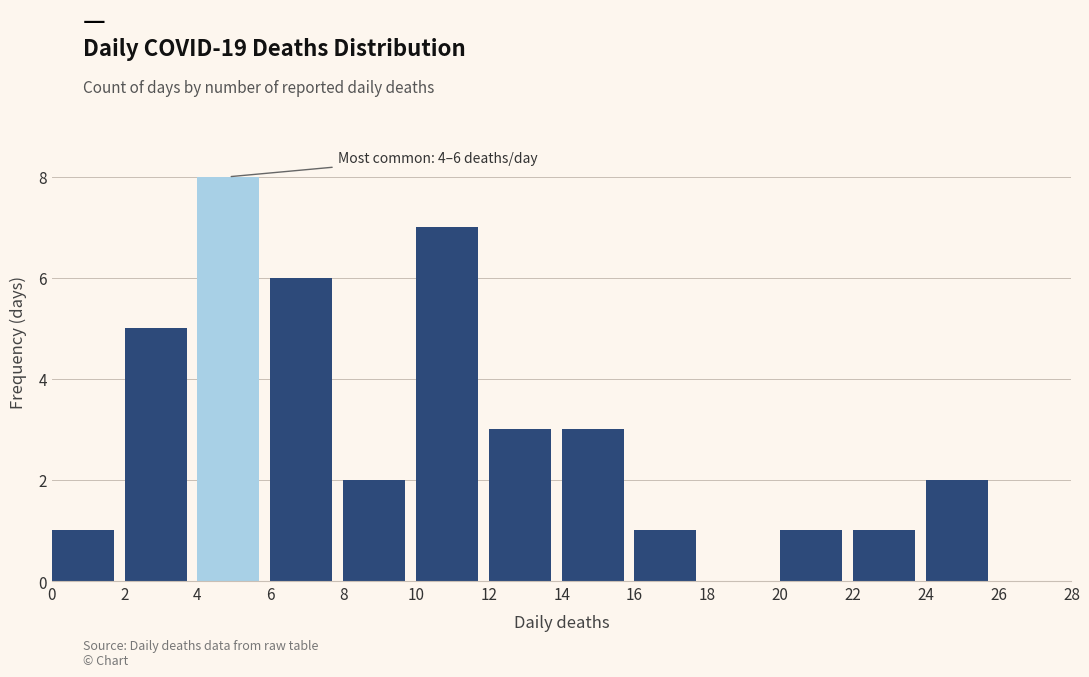

Which range on the x-axis has the tallest bar?

4 to 6